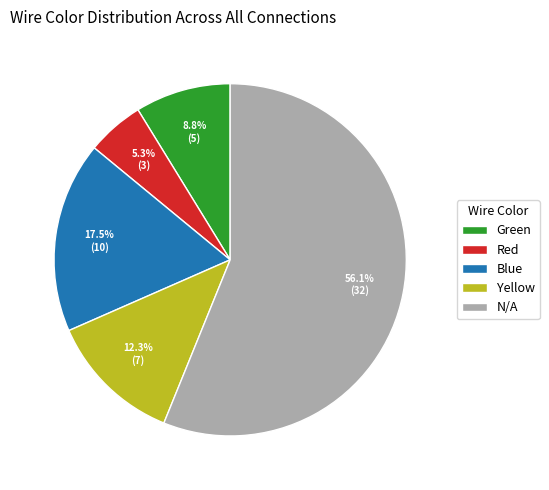

Which has a higher value, Green or Blue?

Blue